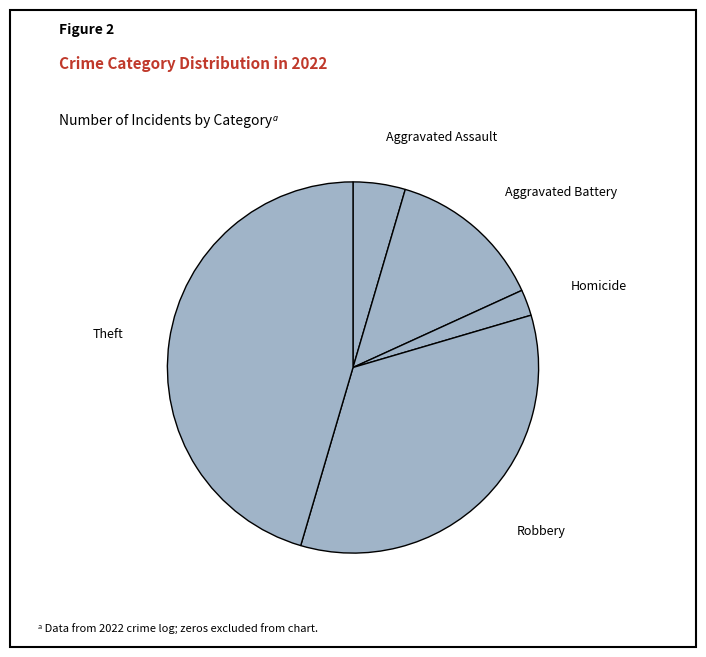

Which has a higher value, Aggravated Battery or Homicide?

Aggravated Battery